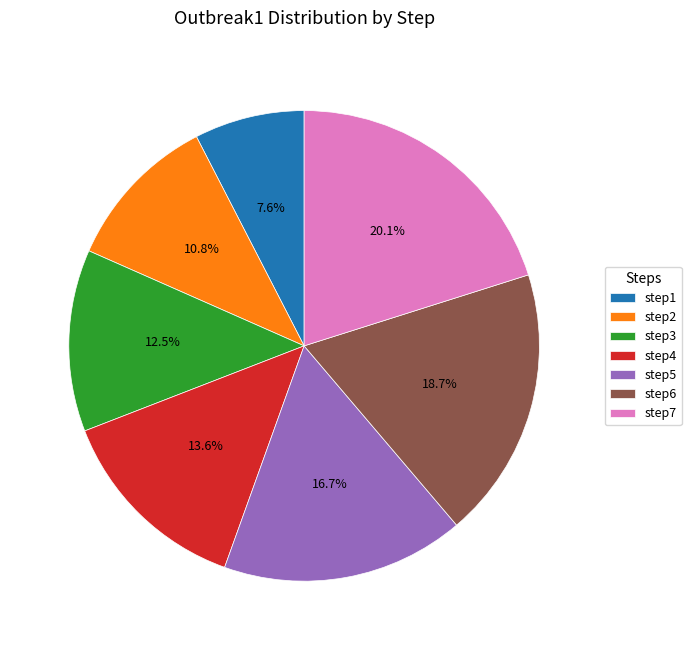

Which has a higher value, step1 or step7?

step7